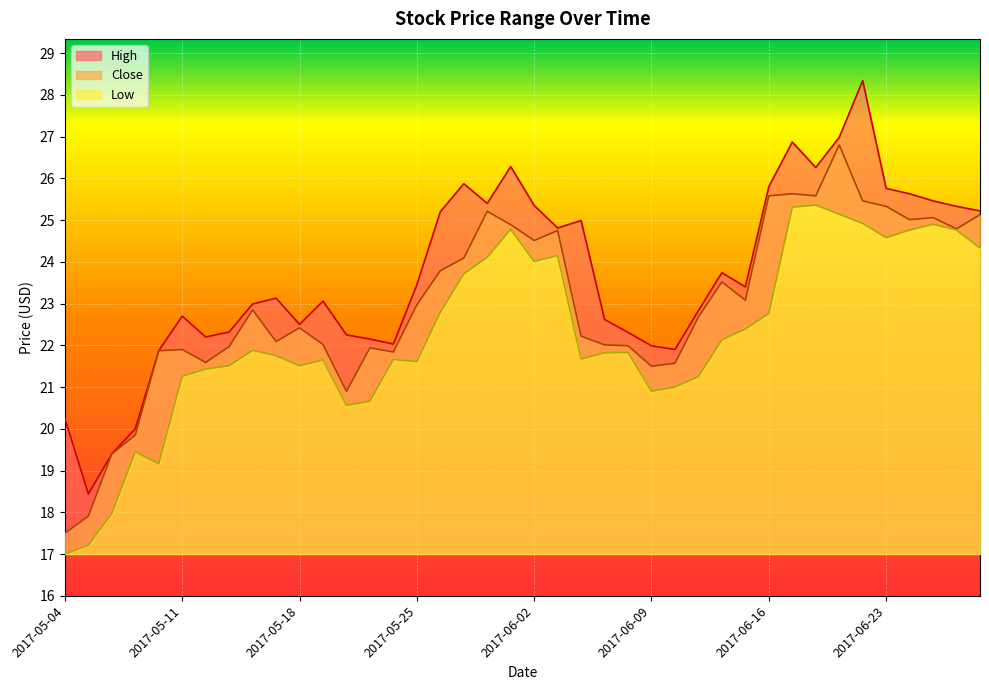

At which category is the sum across all series the highest?

2017-06-21